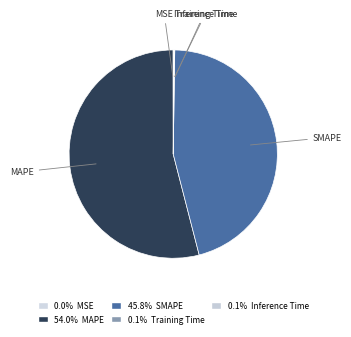

To the nearest percent, what is the average slice percentage?

20%